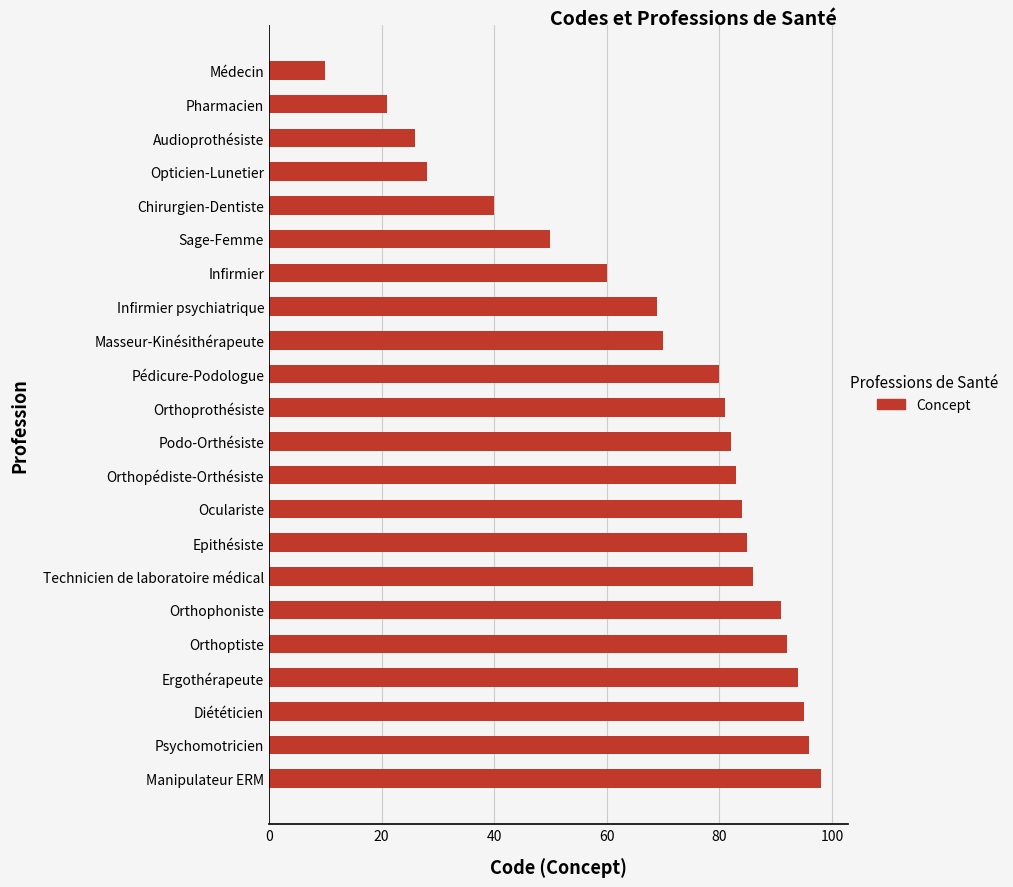

The chart shows a value of 28 at Opticien-Lunetier. True or false?

True